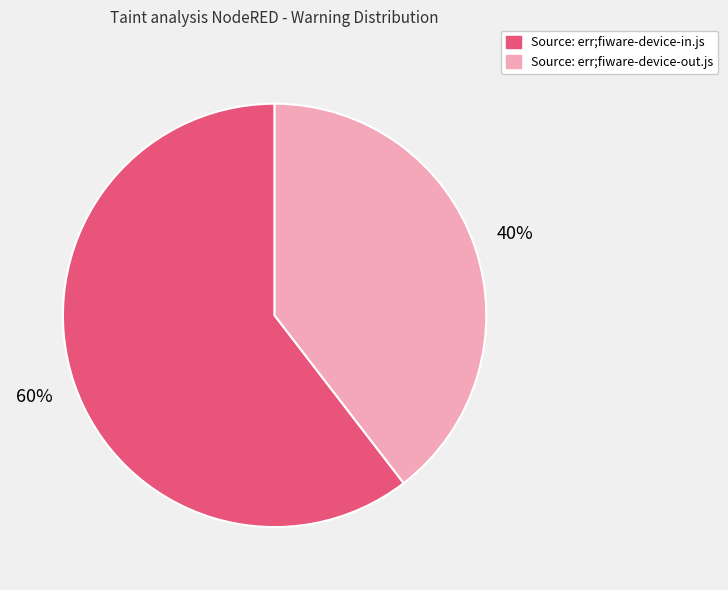

Which category accounts for the majority?

Source: err;fiware-device-in.js